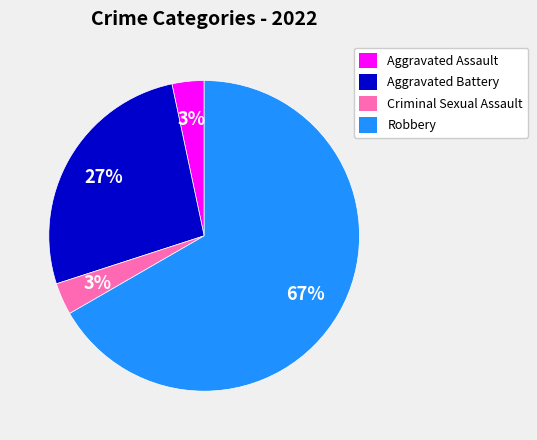

What is the largest slice in the pie chart?

Robbery